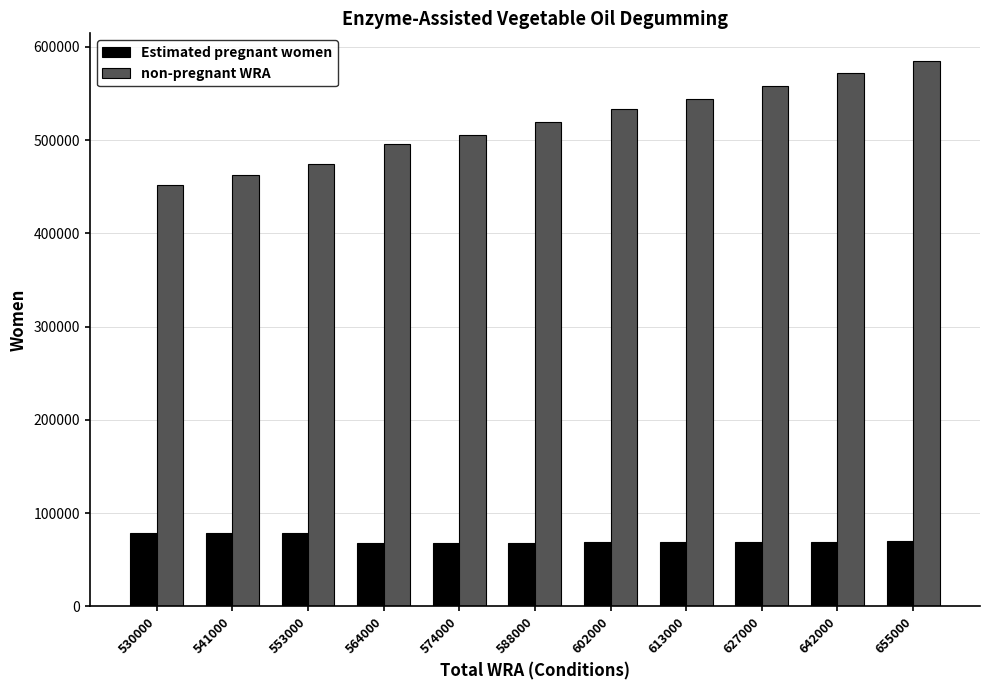

The Estimated pregnant women series shows 68238.2 at 564000. True or false?

True